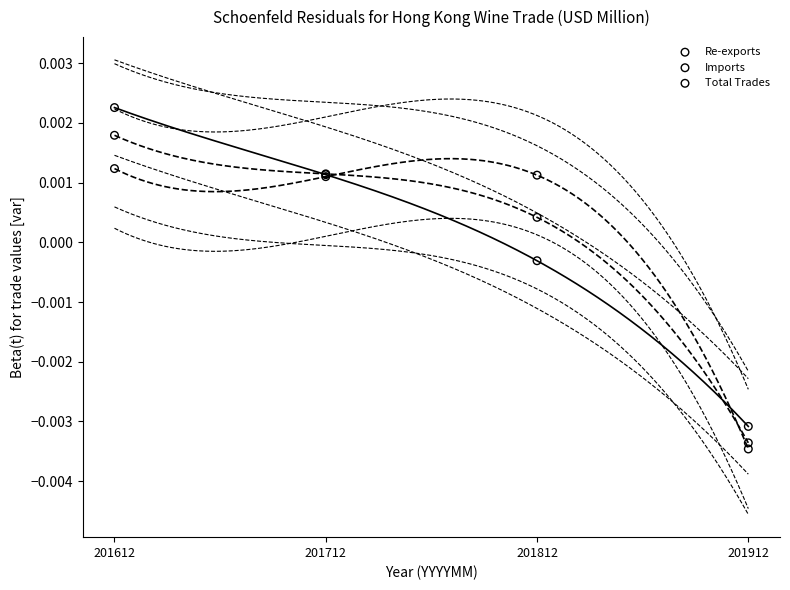

Which series contains the lowest Y value?

Imports